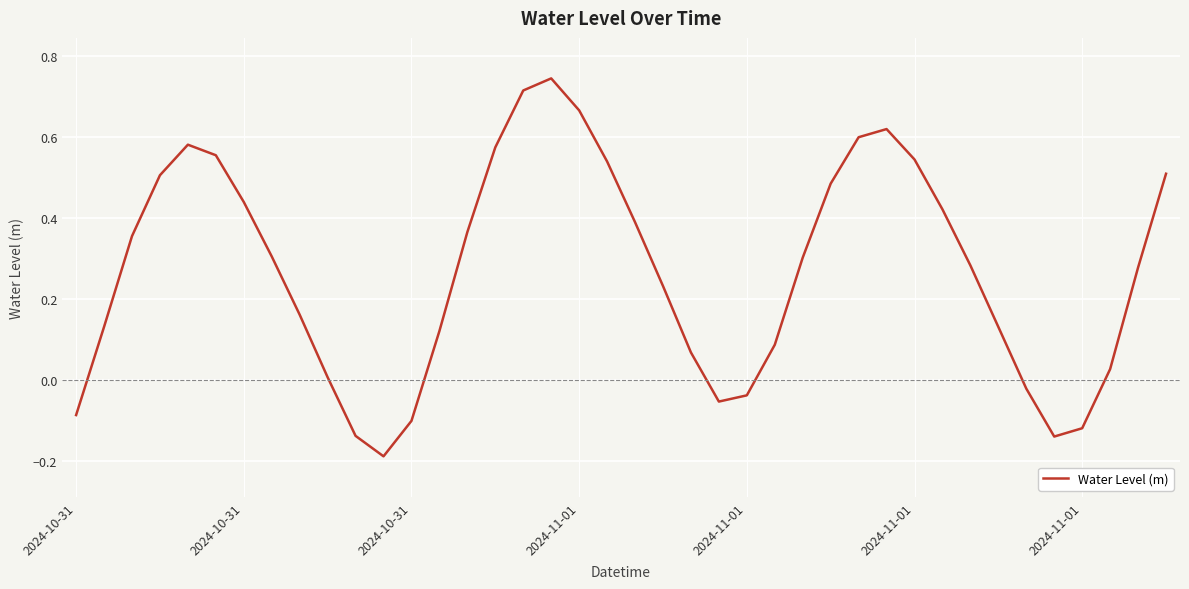

How many interior local peaks (higher than both neighbors) does the data have?

3